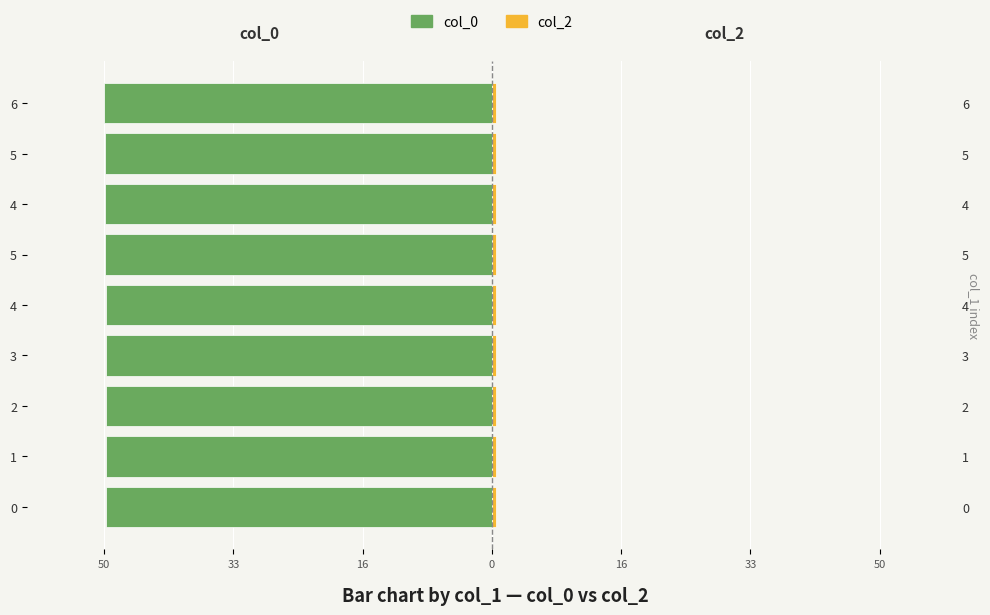

Is the value of col_0 at 16 greater than the value of col_2 at 16?

No